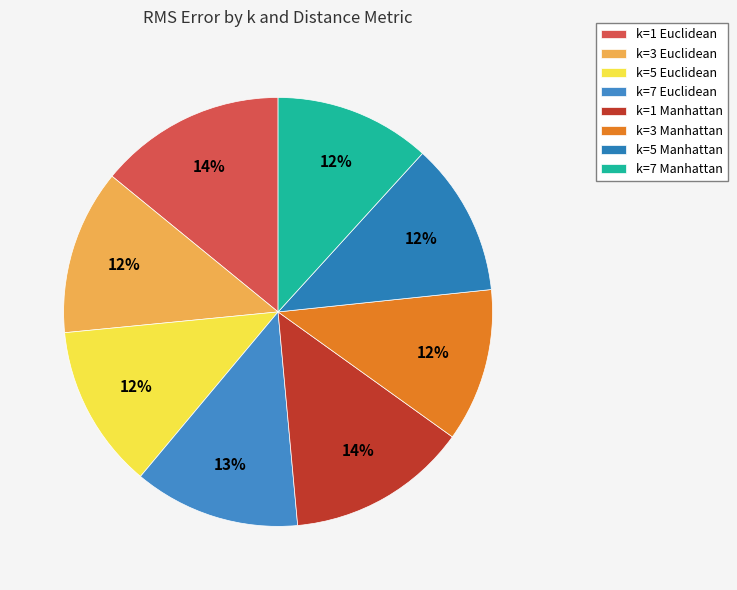

Does any single category account for the majority?

No